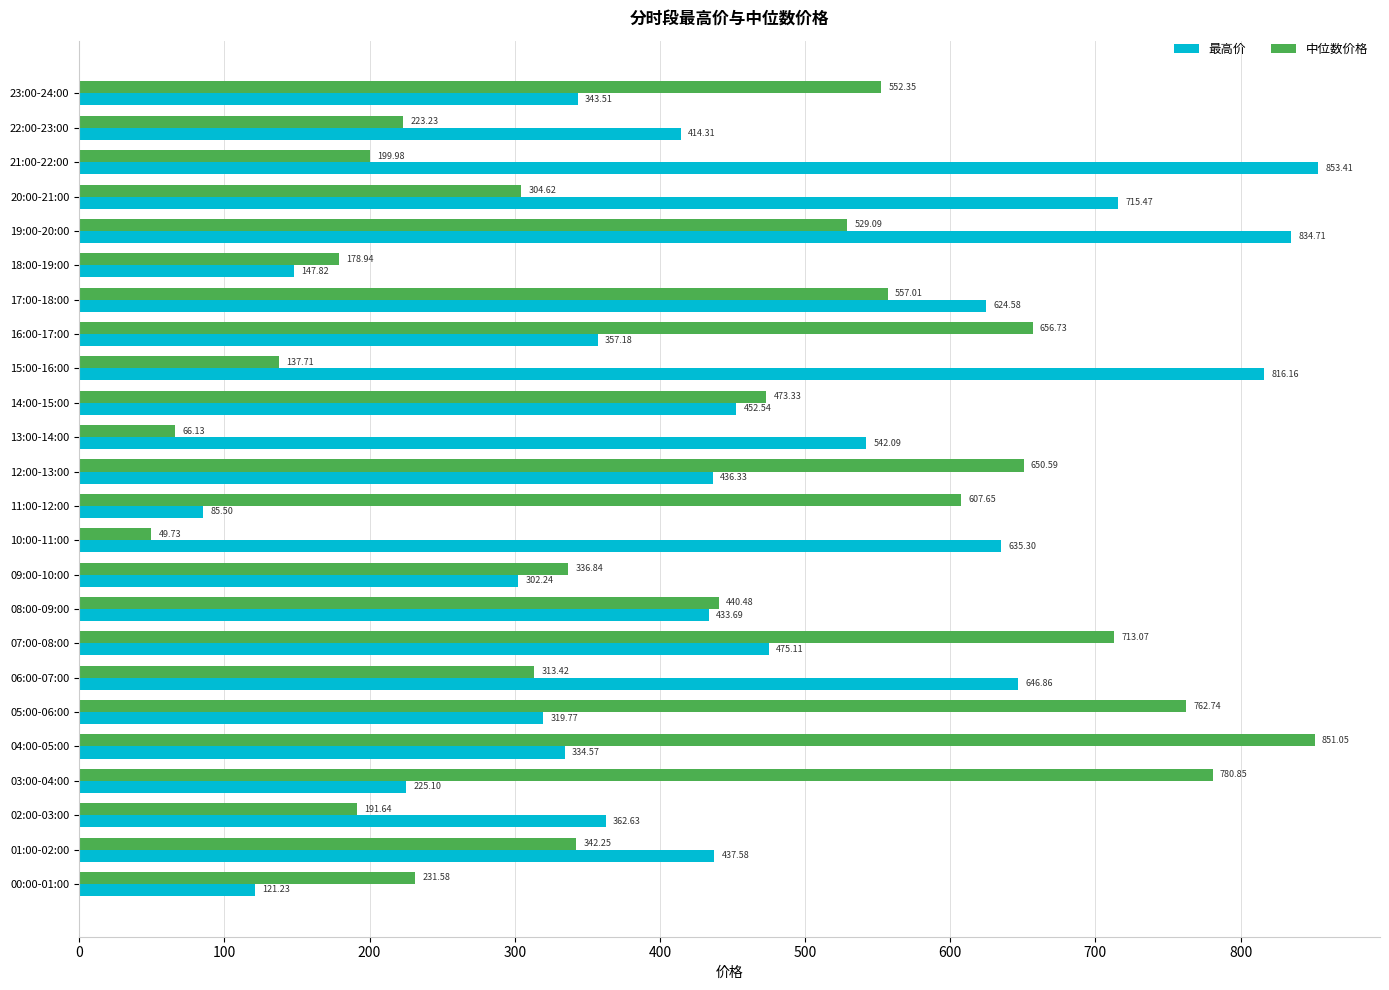

Which series has the largest range (max minus min)?

中位数价格